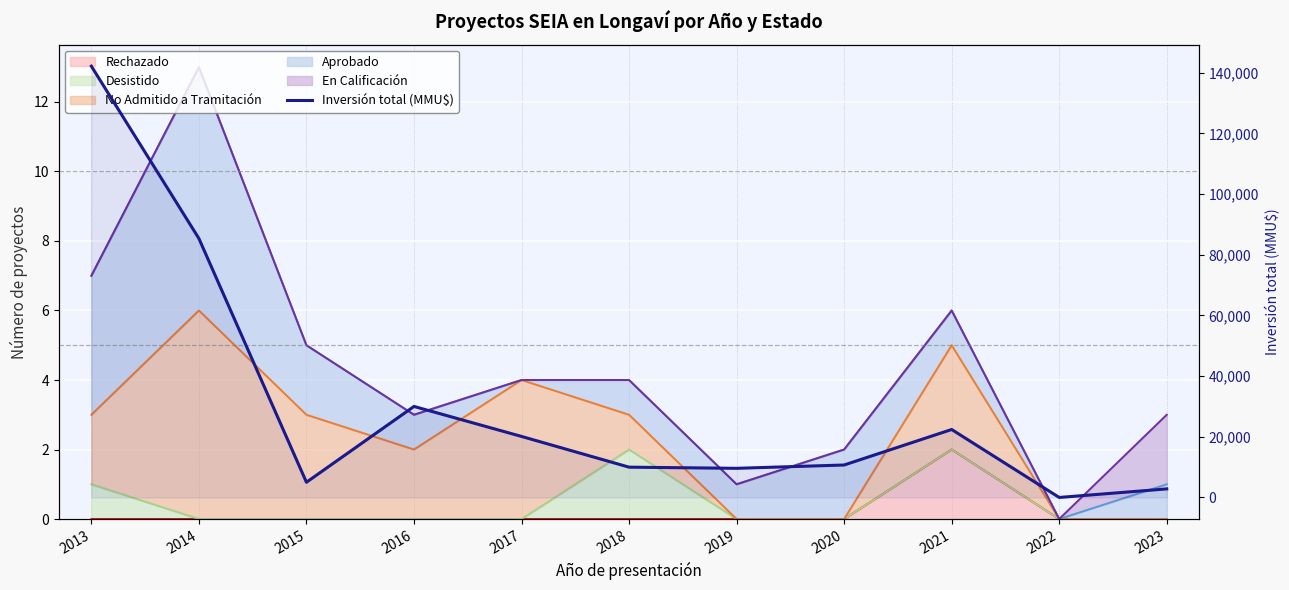

The chart shows a value of 2823 at 2023. True or false?

True